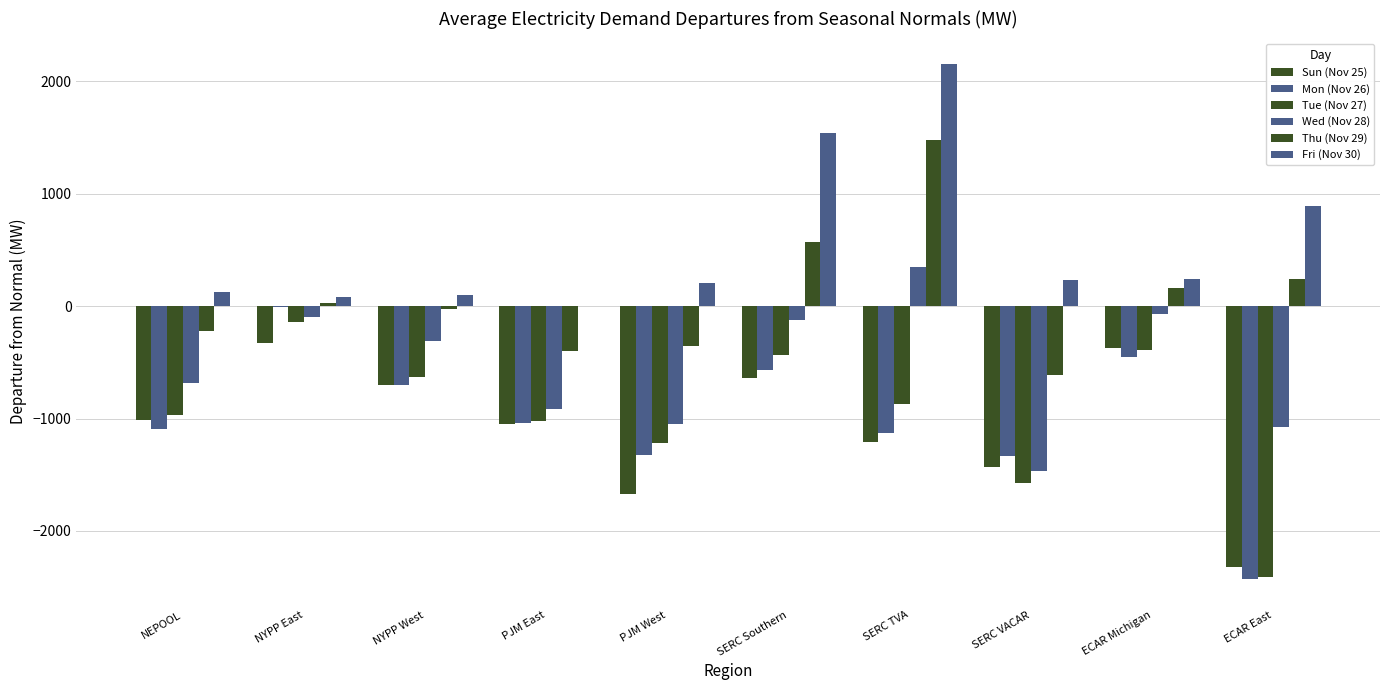

What value does the Thu (Nov 29) series have at ECAR East?

243.8